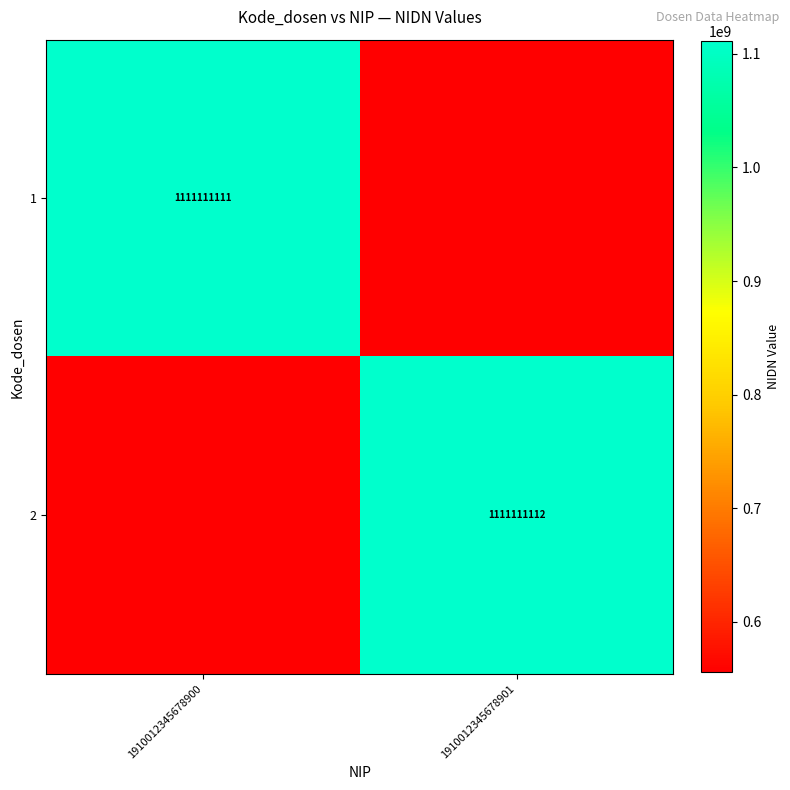

Is the value of 1 at 1910012345678900 greater than the value of 2 at 1910012345678901?

No